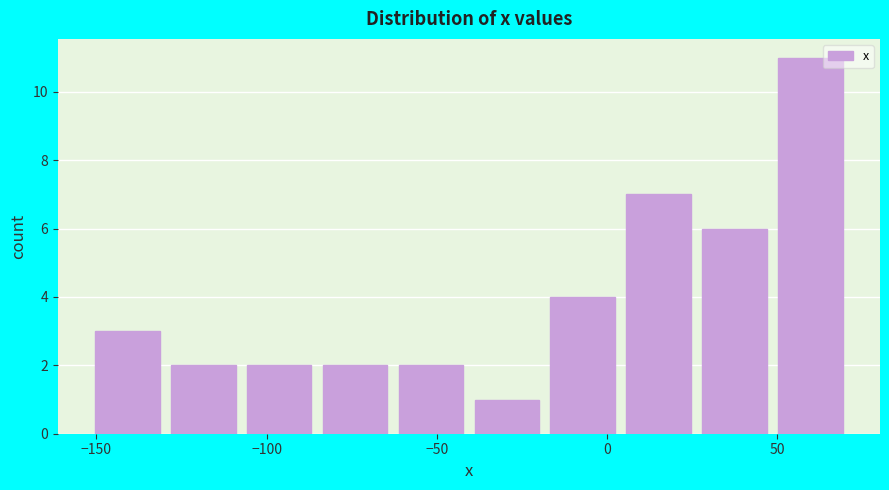

What is the height of the bar covering 5 to 25 on the x-axis? Neither the bar edges nor the heights are printed on the chart, so give them approximately, as read against the axes.

7